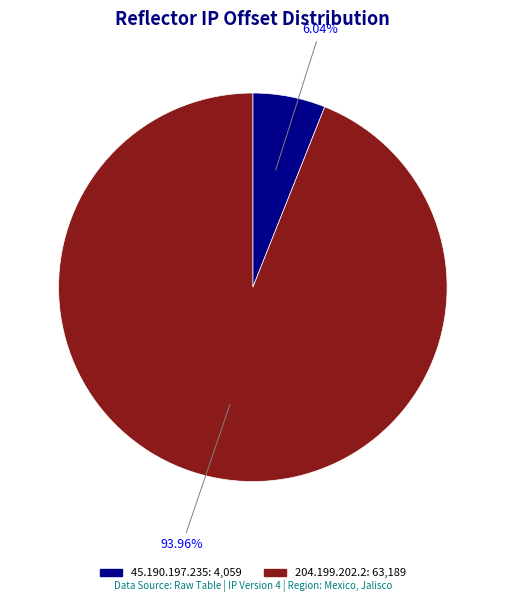

To the nearest percent, what percentage of the pie is 45.190.197.235?

6%